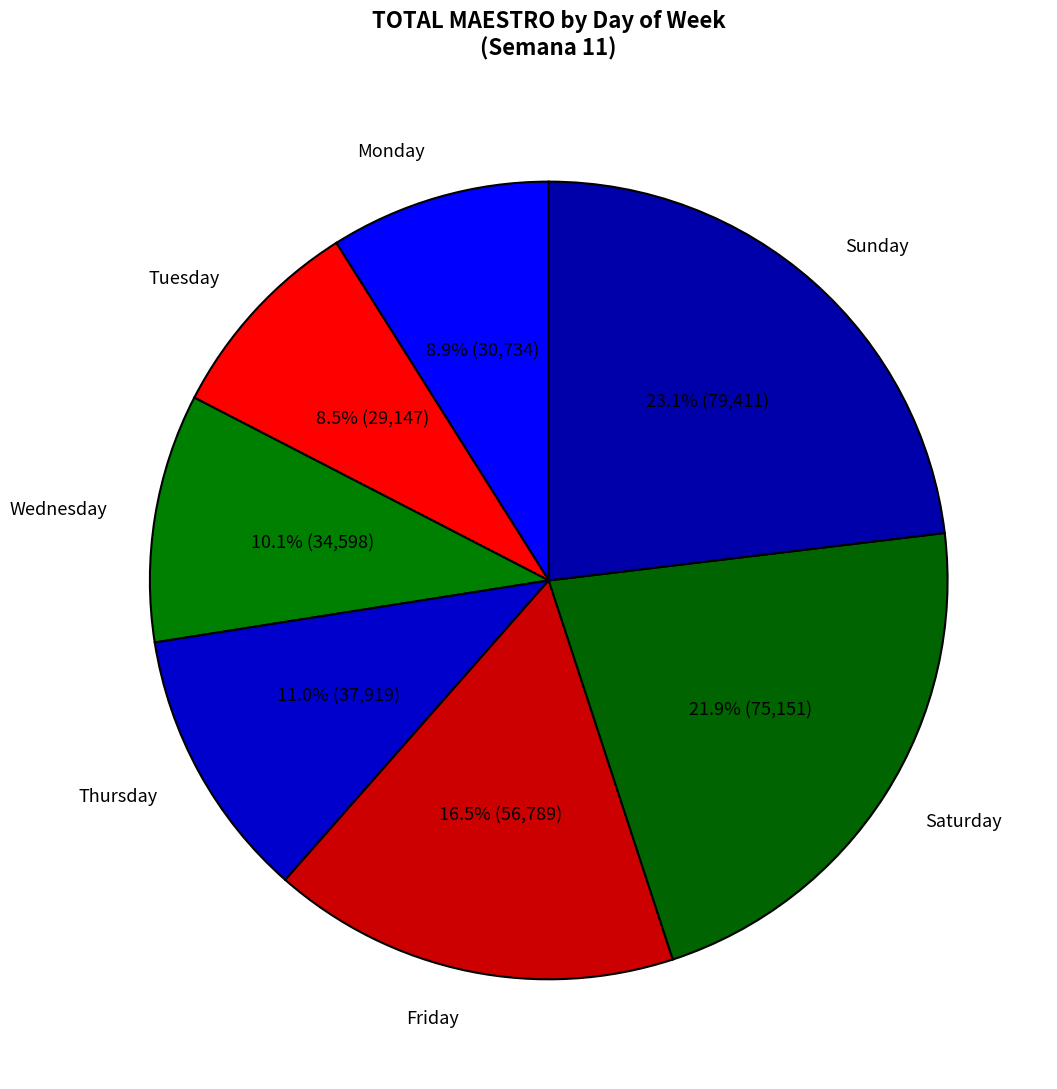

Approximately how many times larger is the value at Monday compared to Wednesday?

0.9